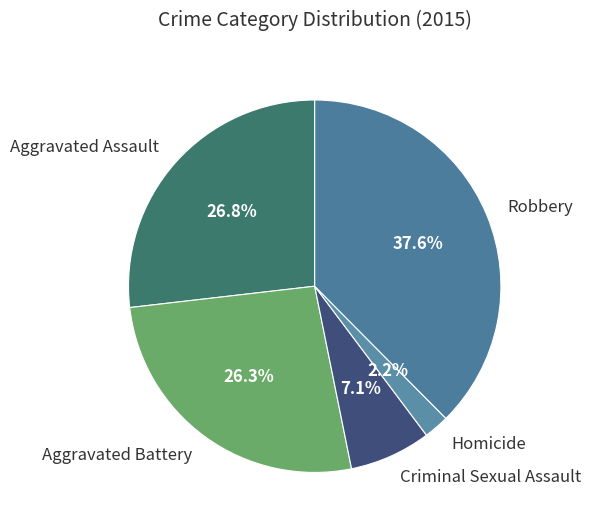

Between Robbery and Homicide, which is larger?

Robbery